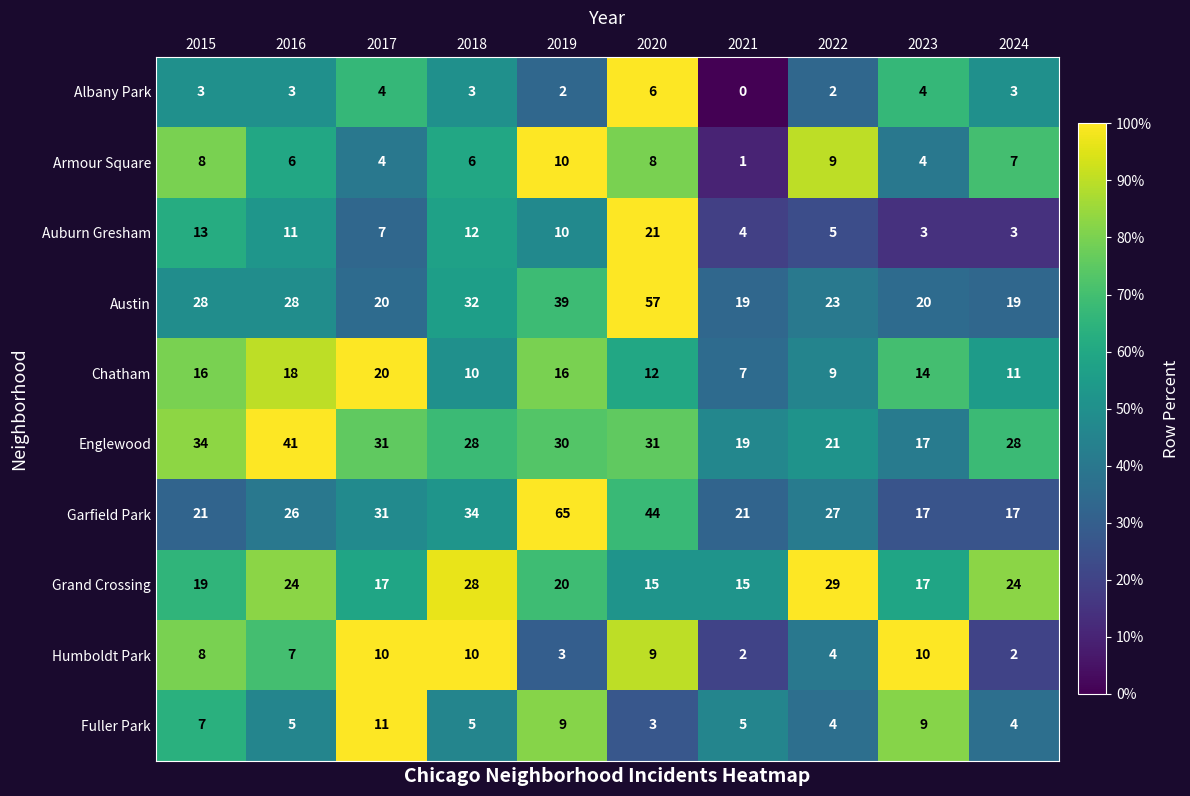

Which category has the lowest value in the Armour Square series?

2021